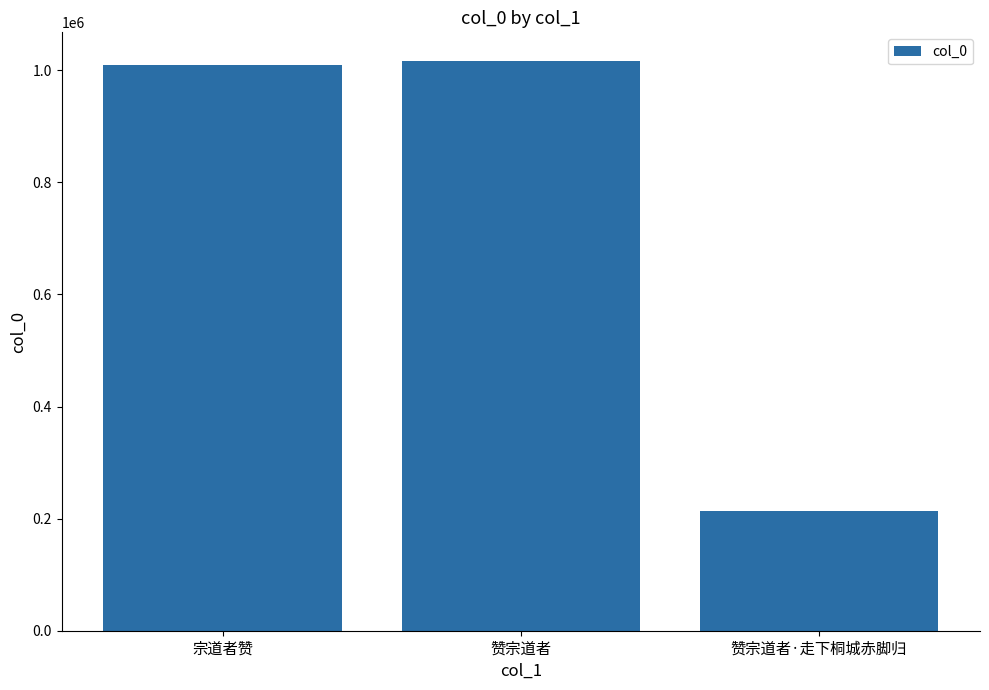

Approximately how many times larger is the value at 赞宗道者·走下桐城赤脚归 compared to 赞宗道者?

0.2